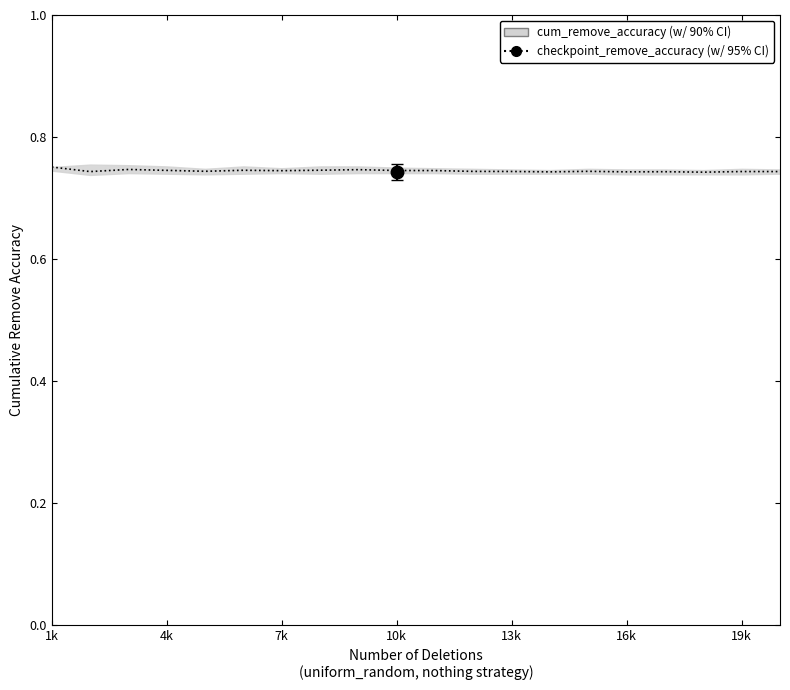

How many interior local valleys (lower than both neighbors) does the data have?

6